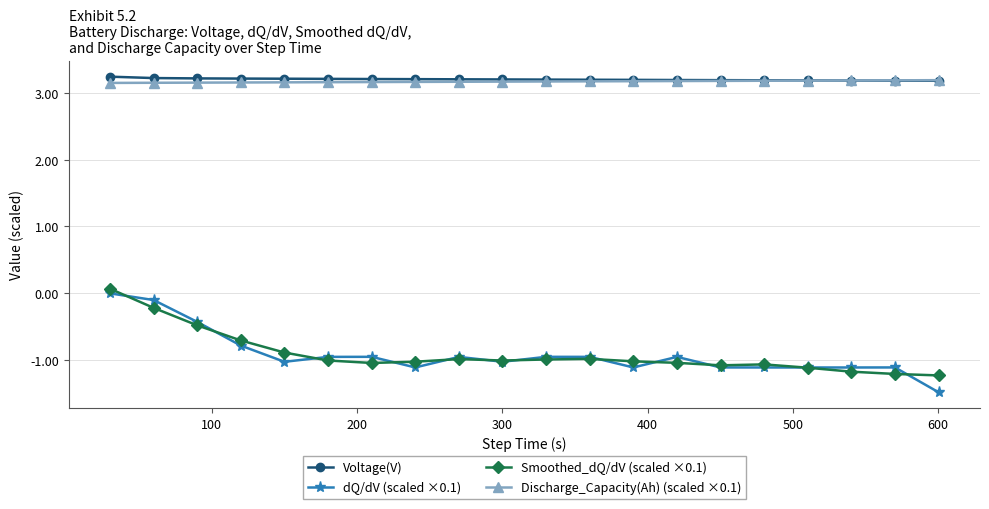

What is the minimum value for Voltage(V)?

3.2